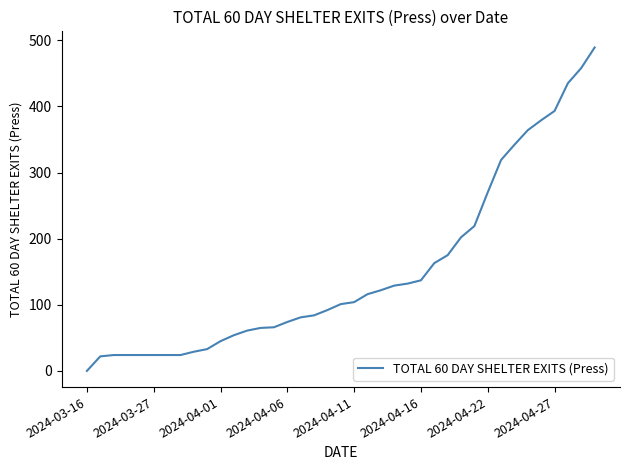

What is the difference between the maximum and minimum values?

489